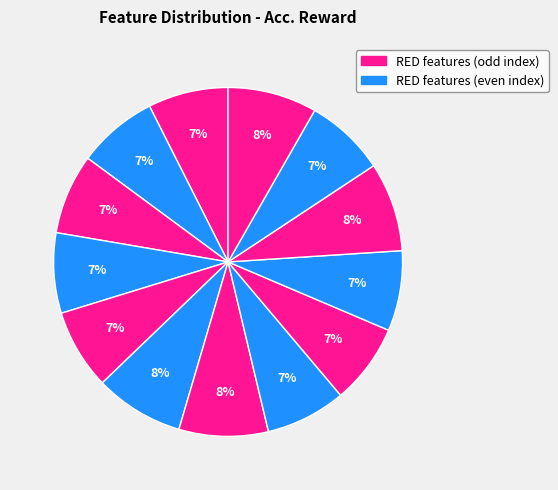

How many slices are in this pie chart?

13